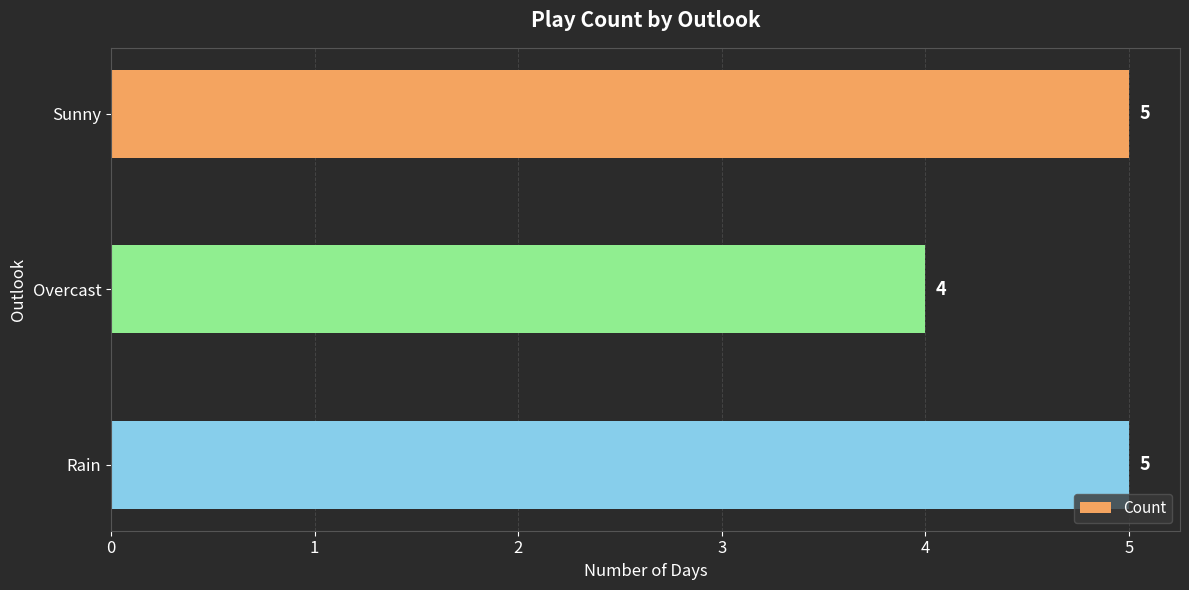

The value at Rain is 8. True or false?

False